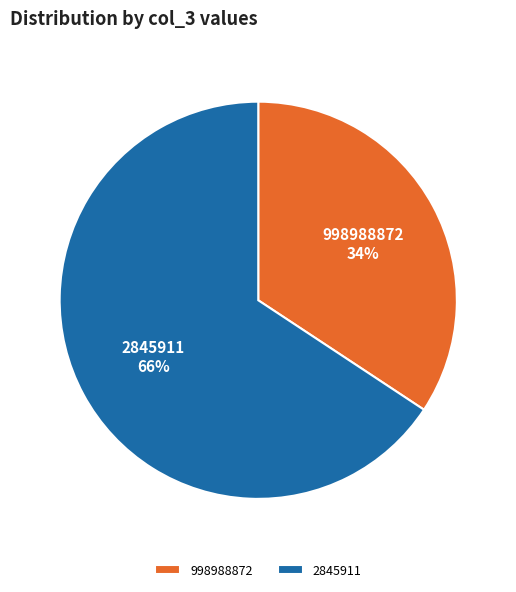

Does 998988872 represent more than half of the total?

No